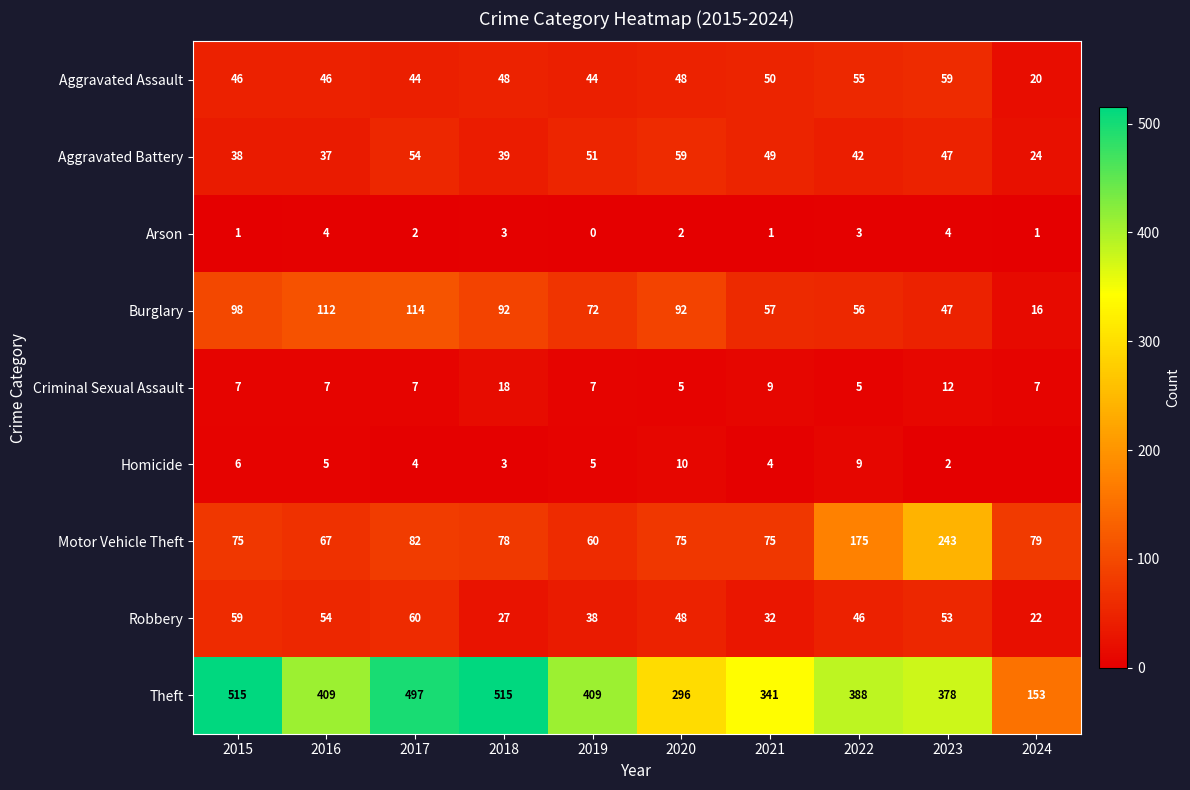

Between 2019 and 2022, which series saw the biggest shift?

Motor Vehicle Theft